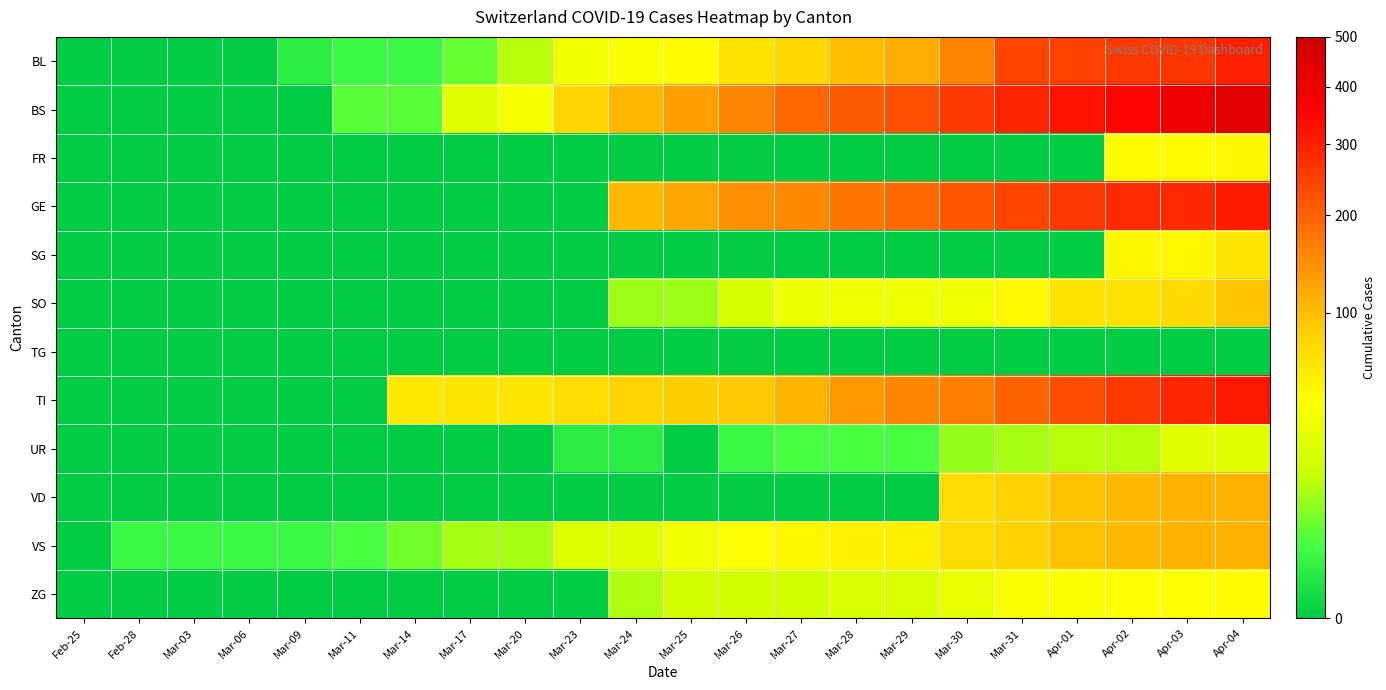

What is the difference between the highest and lowest values at Mar-29?

228